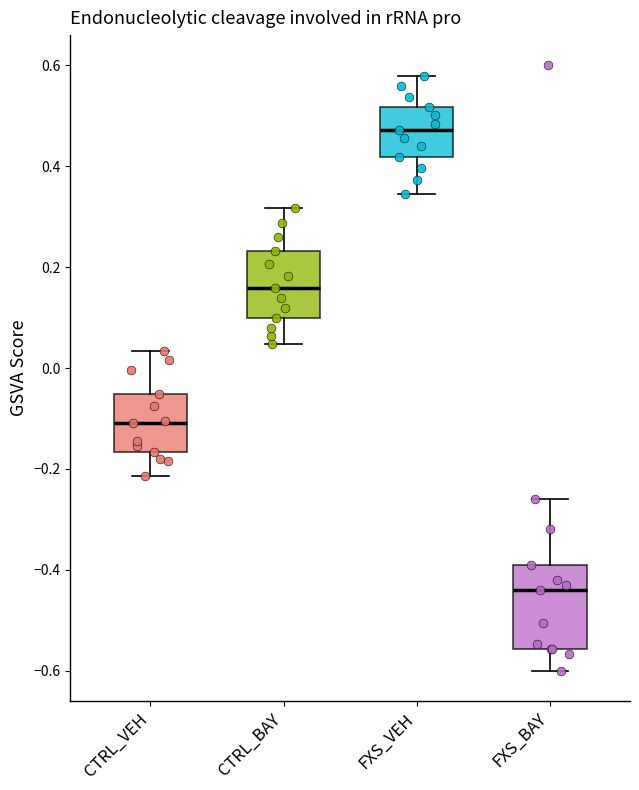

Where is the upper edge of the box for CTRL_BAY on the y-axis? The values are not printed on the chart, so give them approximately, as read against the axis.

0.24